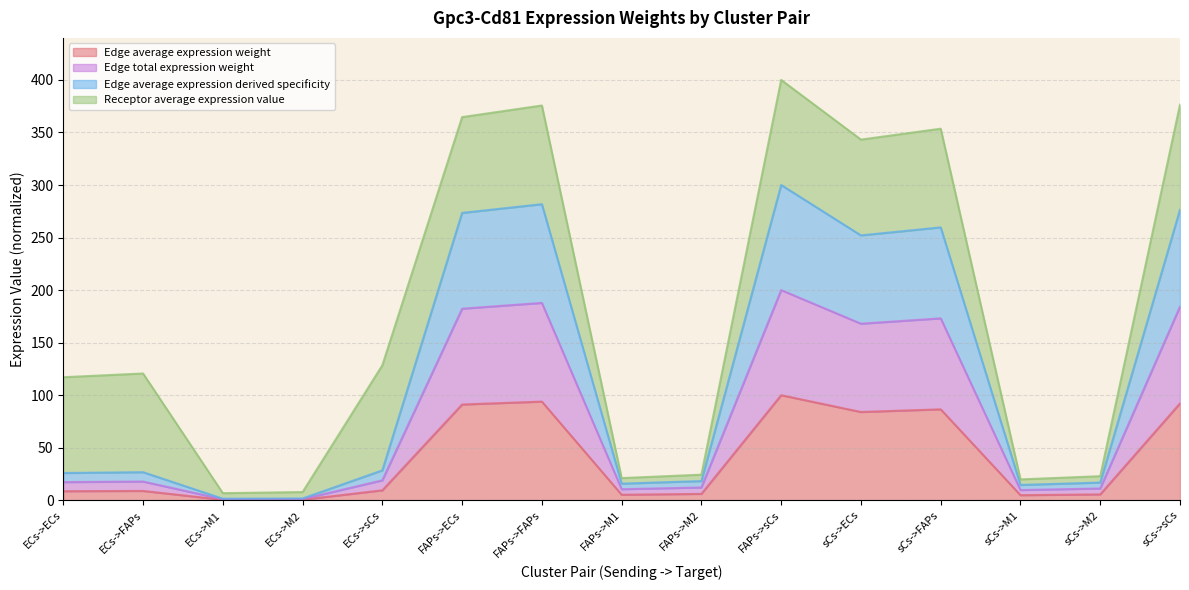

How many data points in Edge average expression weight are less than 8?

6